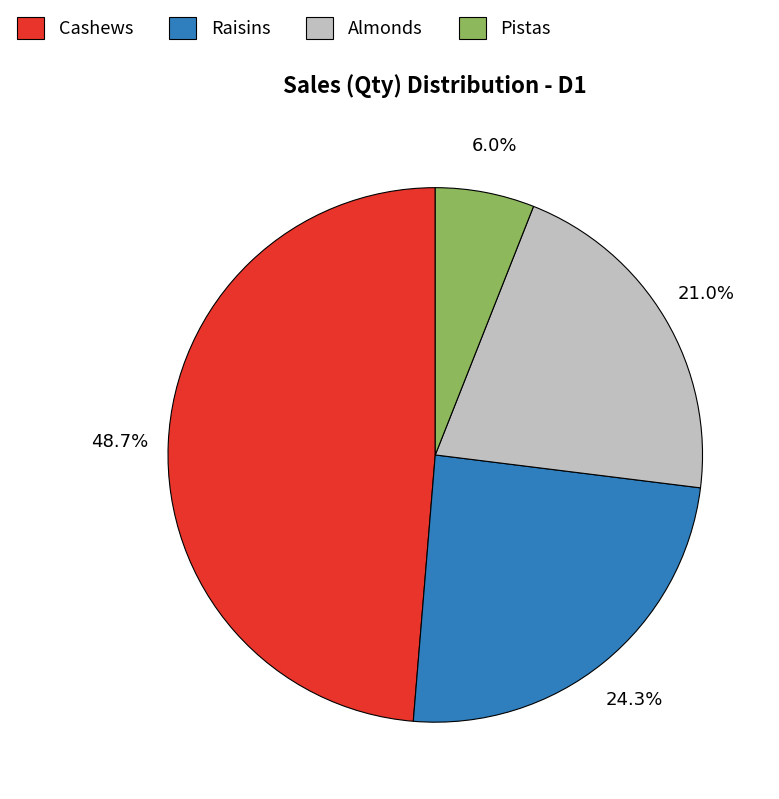

Which has a higher value, Pistas or Cashews?

Cashews